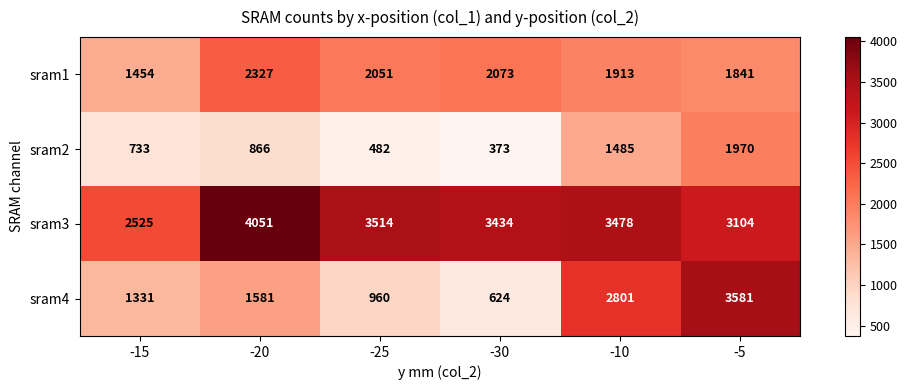

How many categories are shown in the chart?

6